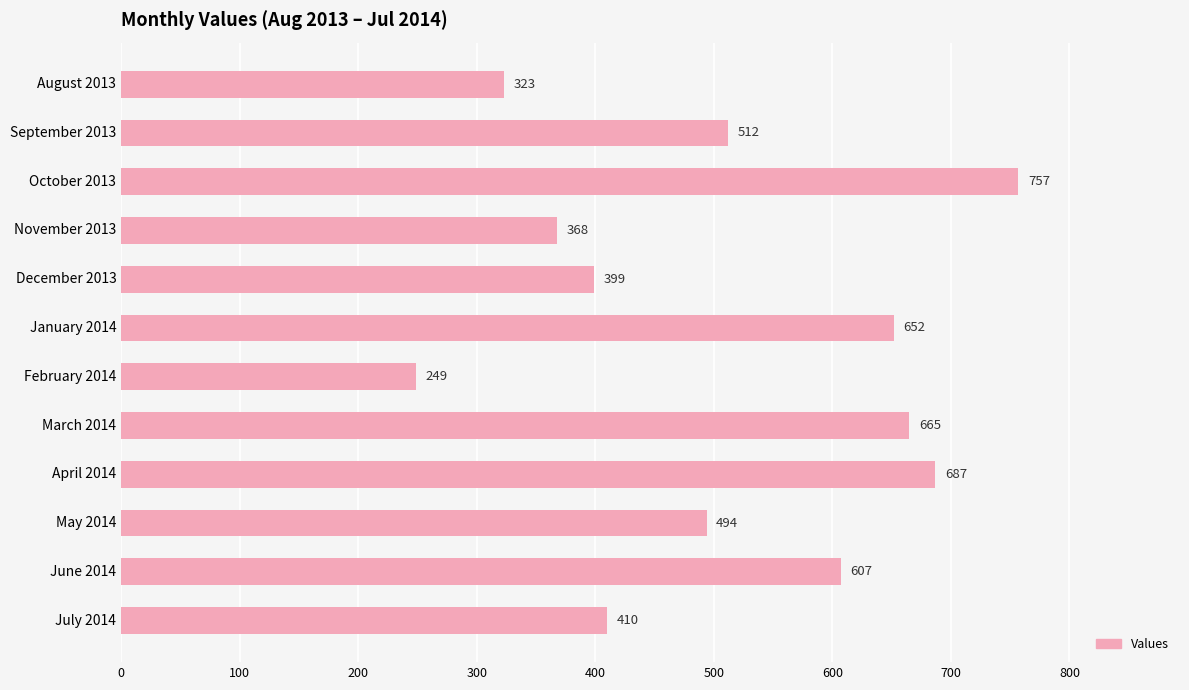

What is the sum of all values?

6123